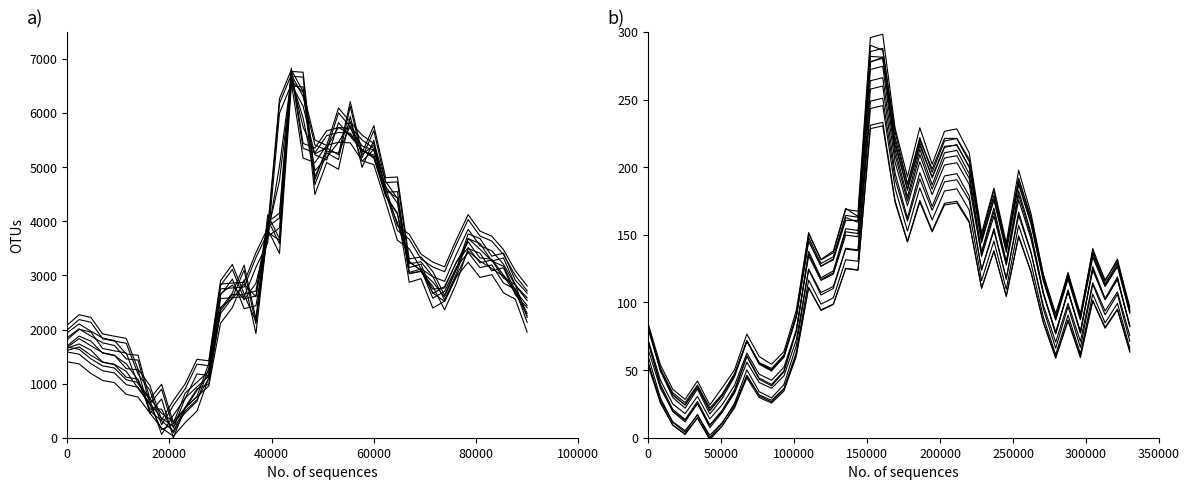

At how many categories does at least one series exceed 1082?

36